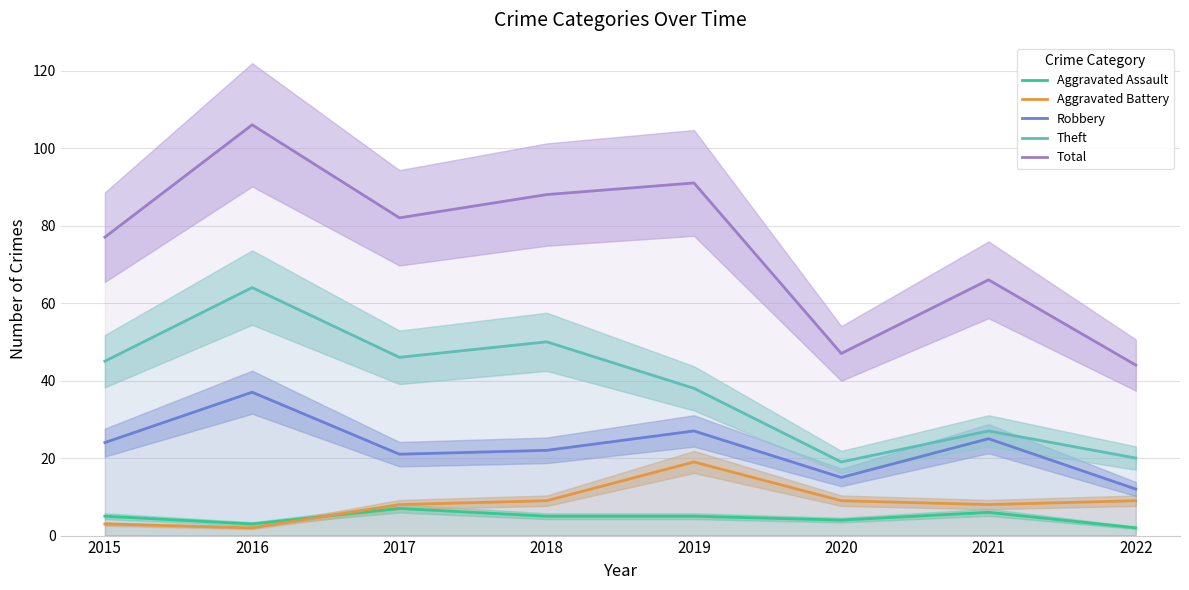

Between 2017 and 2018, which series saw the biggest shift?

Total